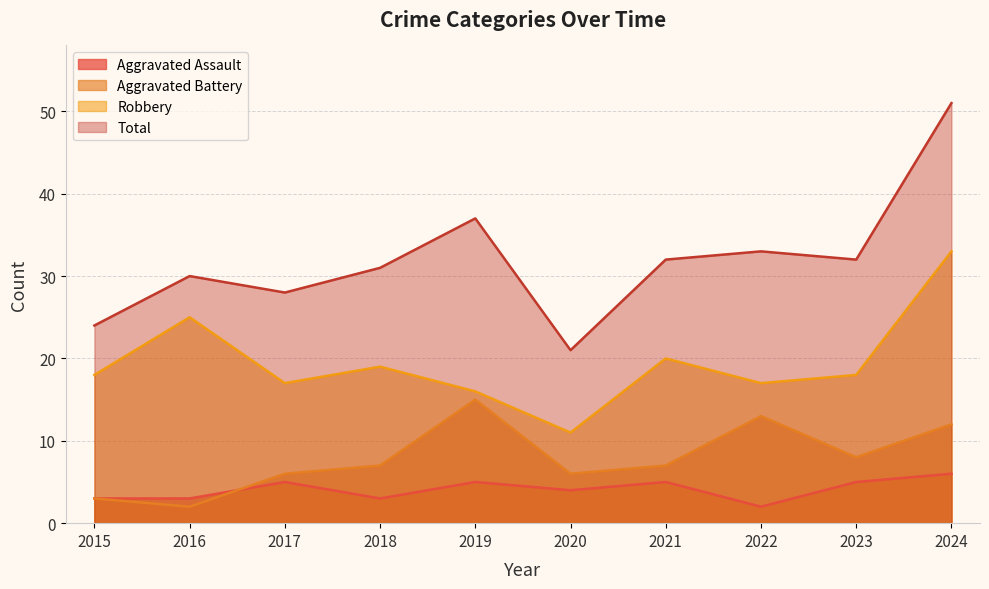

Reading left to right, extract all data points from this chart.

Aggravated Assault: 3	3	5	3	5	4	5	2	5	6
Aggravated Battery: 3	2	6	7	15	6	7	13	8	12
Robbery: 18	25	17	19	16	11	20	17	18	33
Total: 24	30	28	31	37	21	32	33	32	51